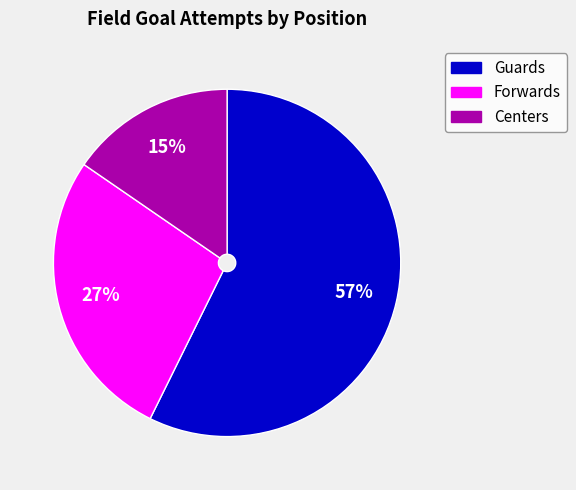

Count the number of slices in the pie.

3